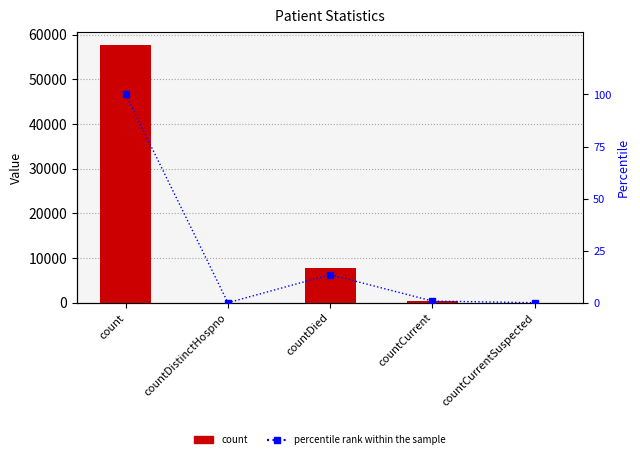

Reading left to right, transcribe all the data shown in this chart.

count: 57705.0	0.0	7766.0	460.0	0.0
percentile rank within the sample: 100.0	0.0	13.5	0.8	0.0